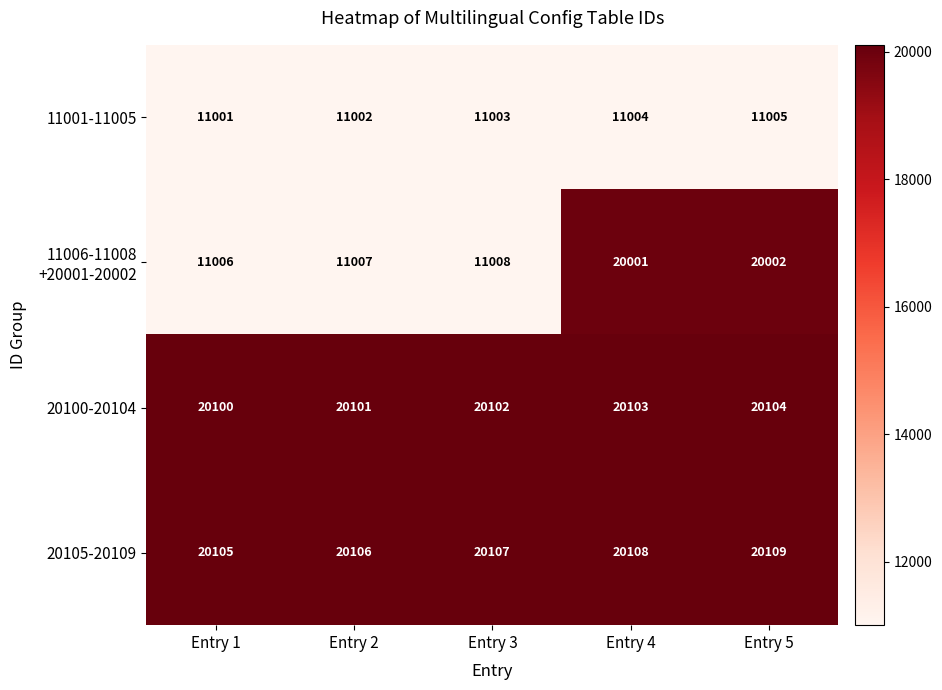

Rank the categories by 20105-20109 value from lowest to highest.

Entry 1, Entry 2, Entry 3, Entry 4, Entry 5